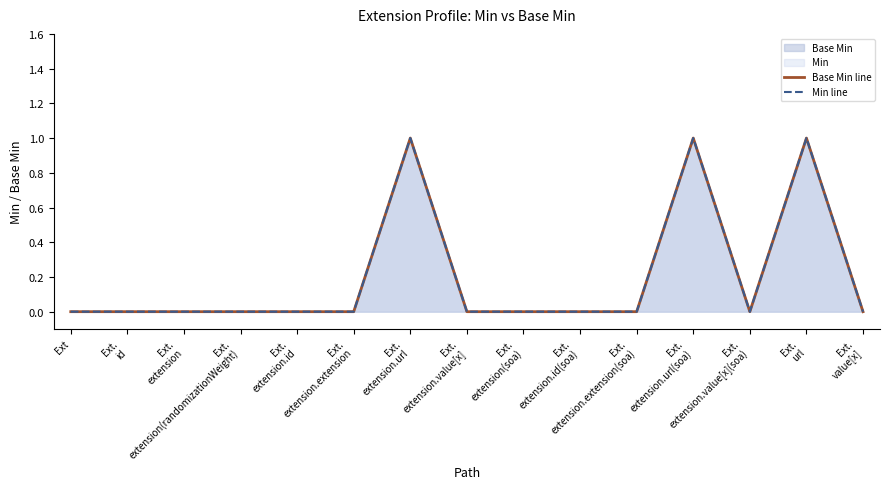

How many interior local valleys does the Base Min line series have?

1